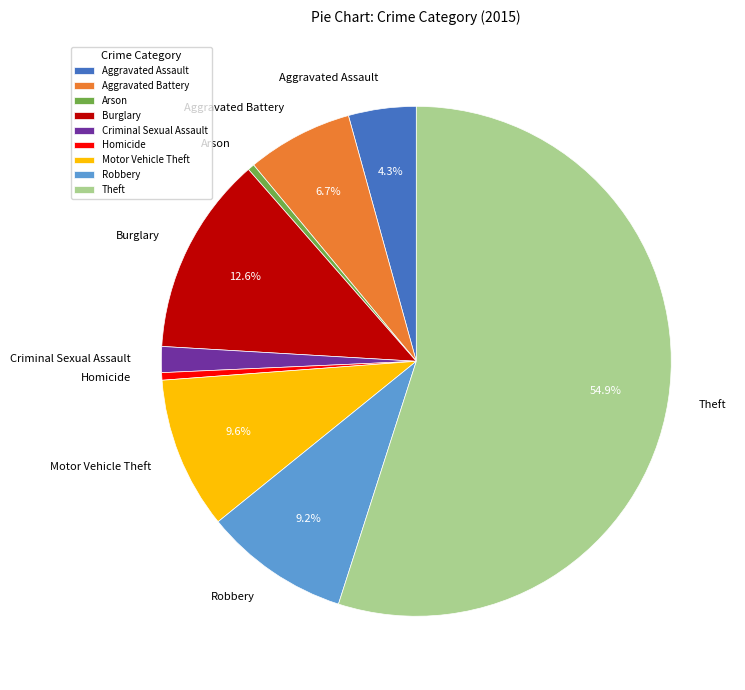

Is the sum of Theft and Burglary greater than half?

Yes